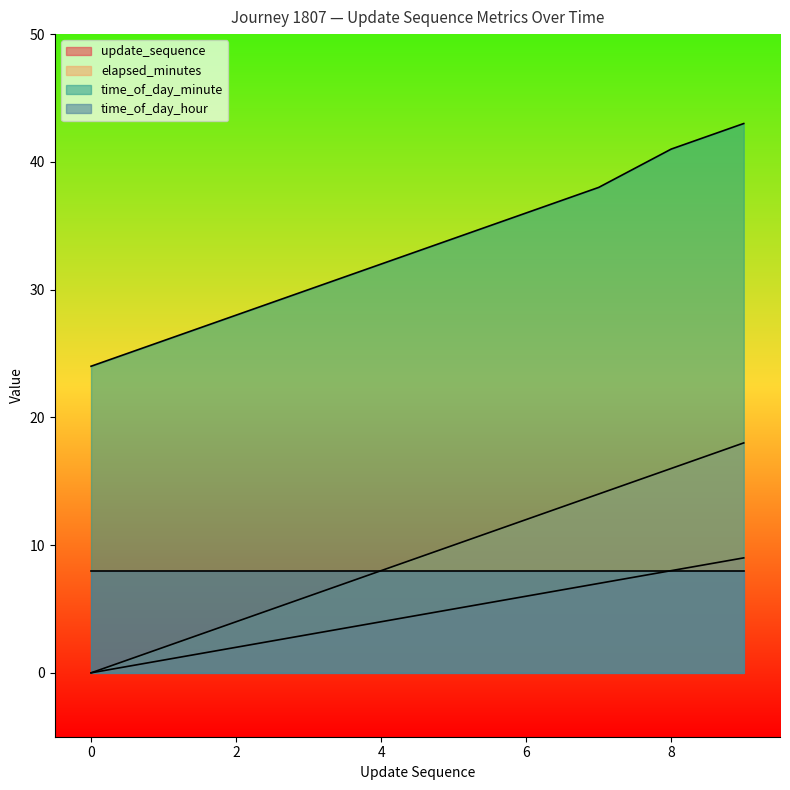

What value does the time_of_day_minute series have at 2?

28